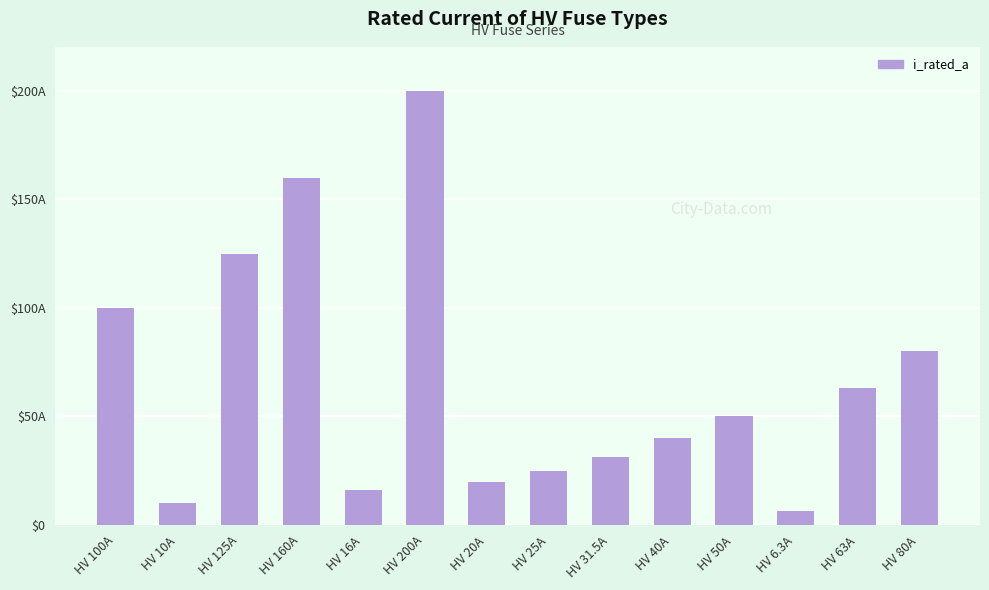

The value at HV 160A is 48.2. True or false?

False